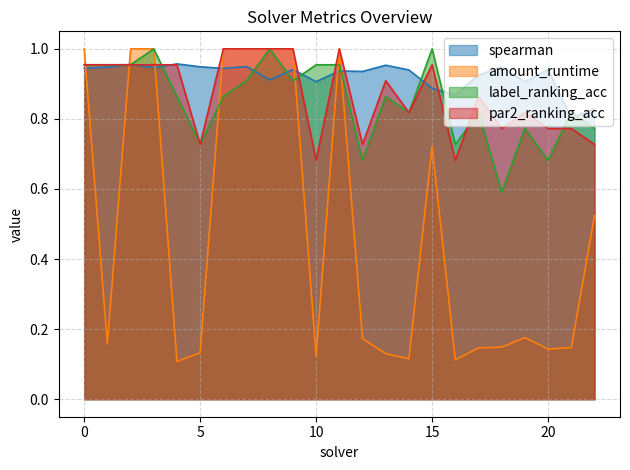

What is the difference between the label_ranking_acc values at 21 and 7?

0.1